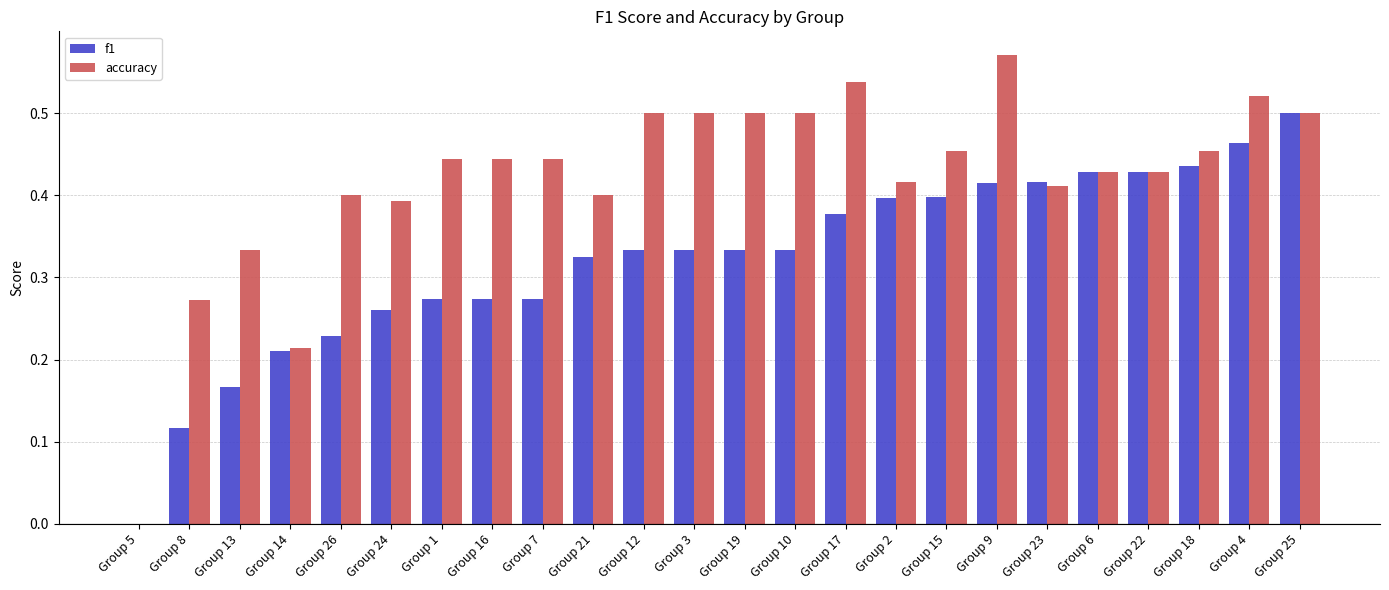

Which category has the highest value across all series?

Group 9